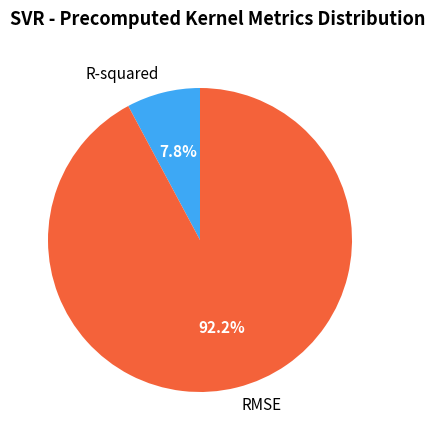

What is the ratio of the value at R-squared to the value at RMSE?

0.1